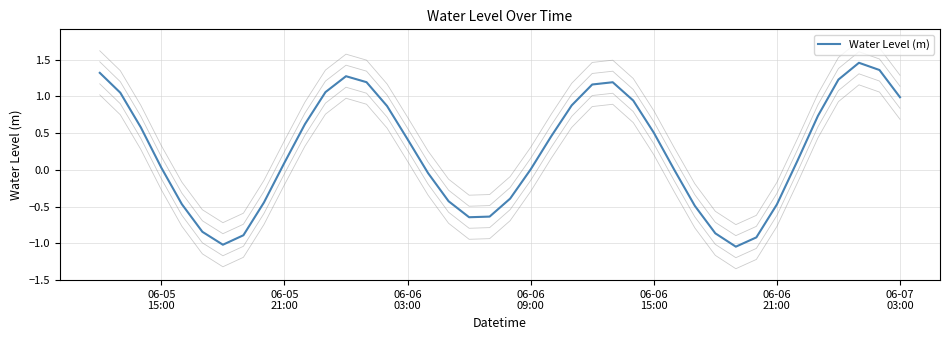

What is the sum of all values?

9.9